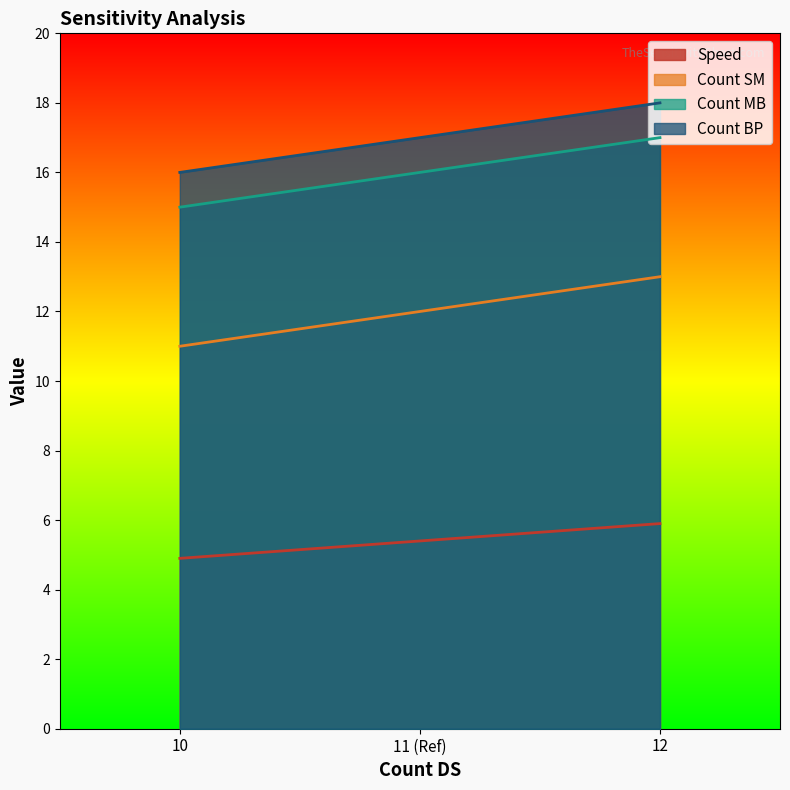

Where is Count BP nearest to the value 17?

11 (Ref)